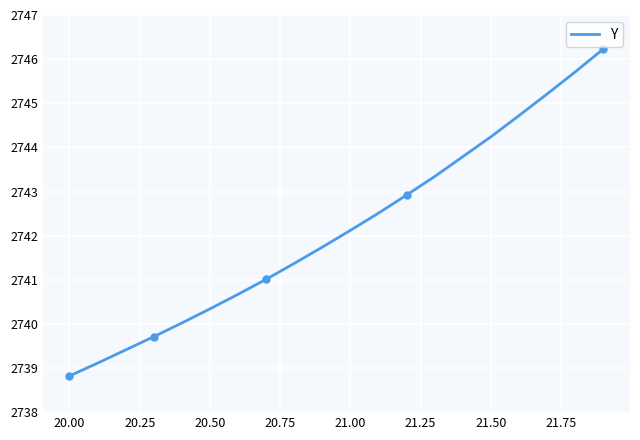

What is the minimum value for Y?

2738.8